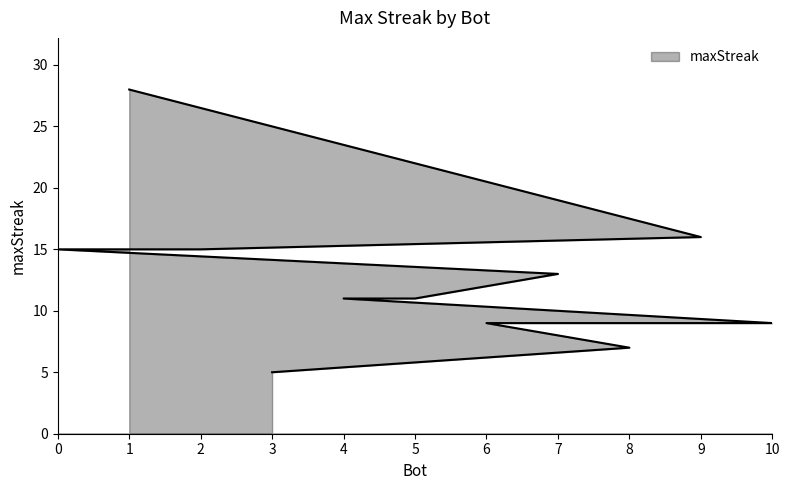

True or false: the data shows 22 at 7.

False